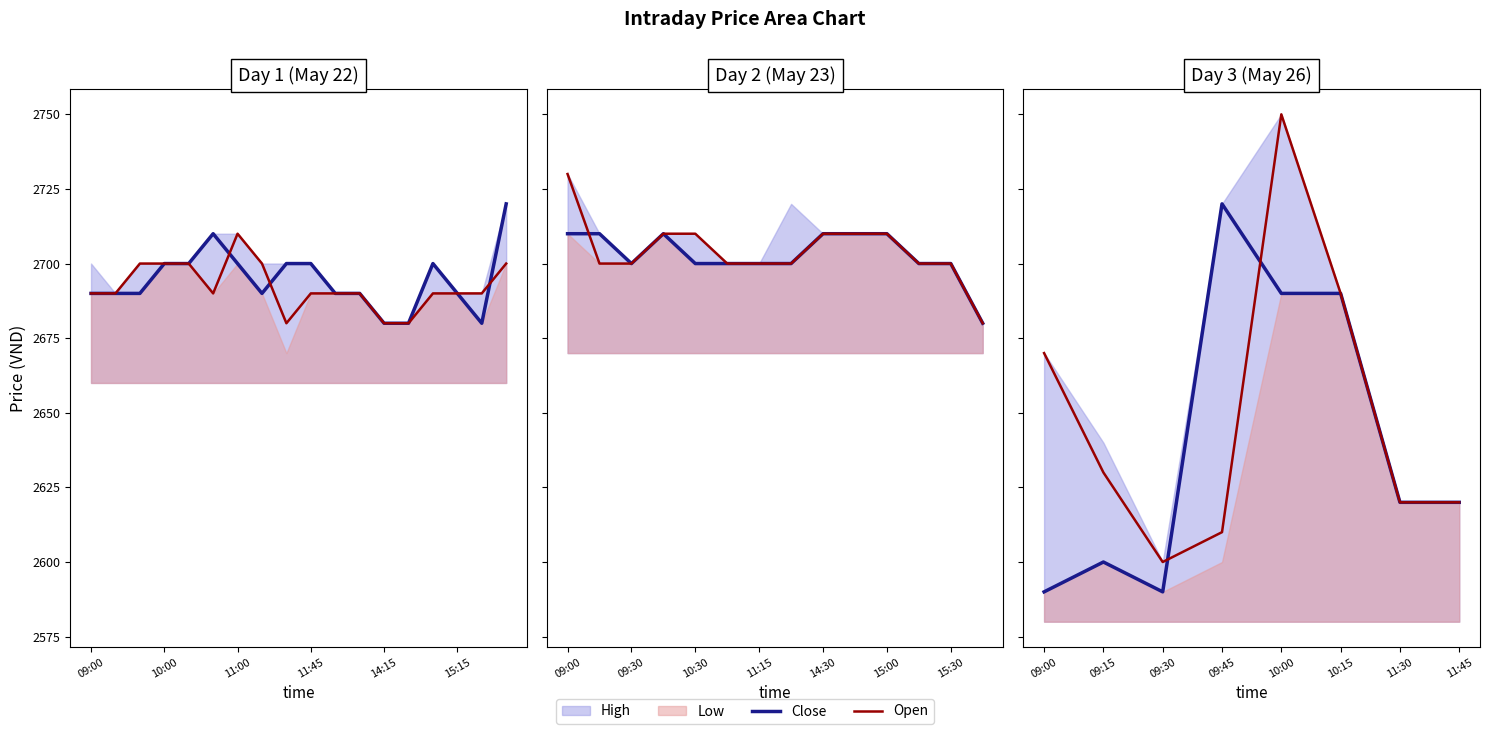

What value does the Open series have at 10:15?

2690